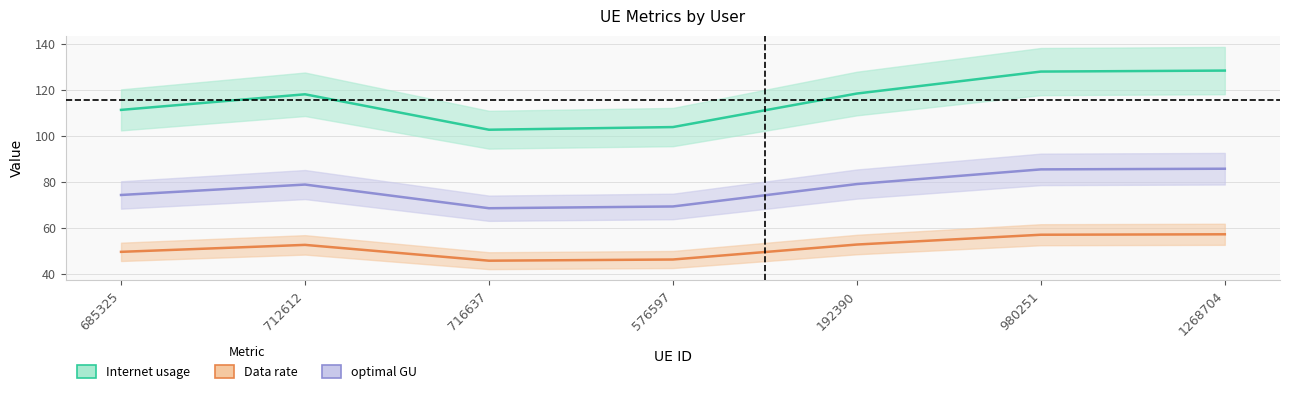

True or false: optimal GU and Internet usage intersect in this chart.

False